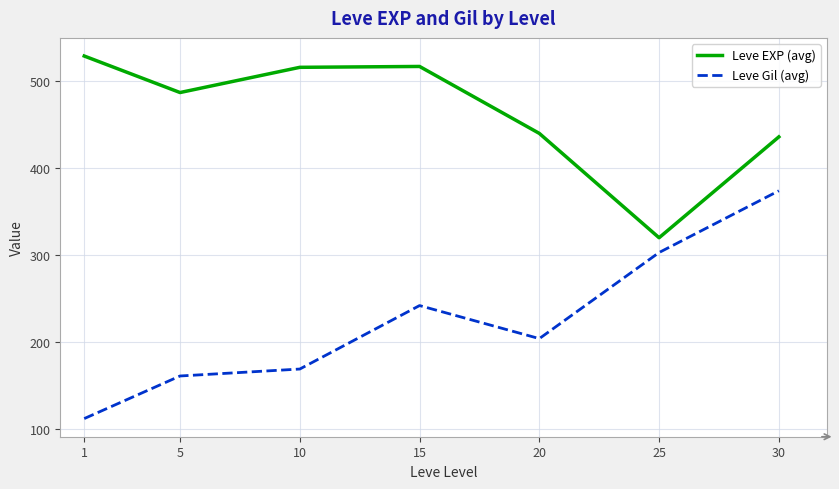

Is it true that Leve Gil (avg) equals 293 at 20?

False